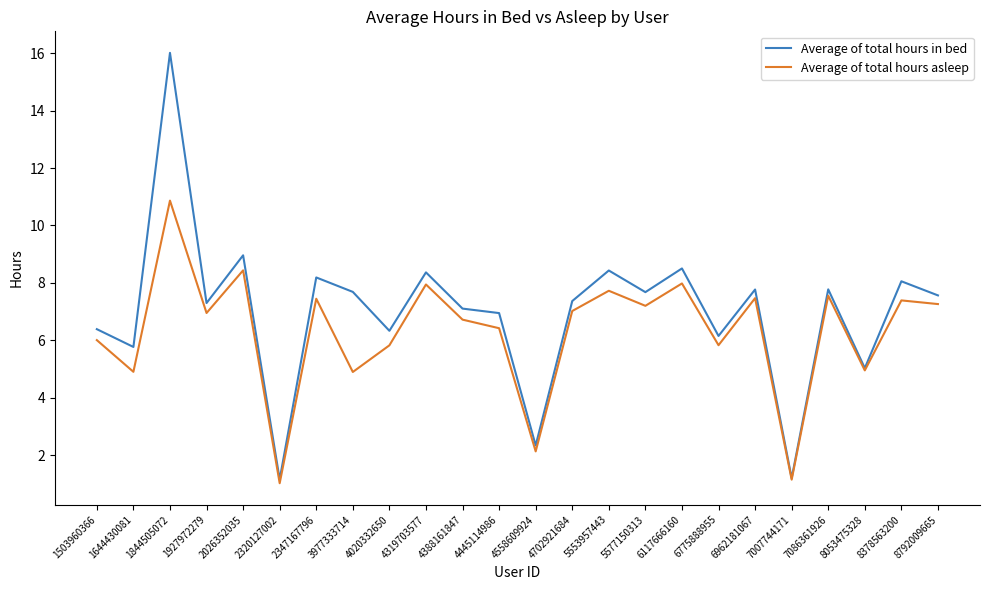

Is it true that Average of total hours in bed equals 6.3 at 4020332650?

True